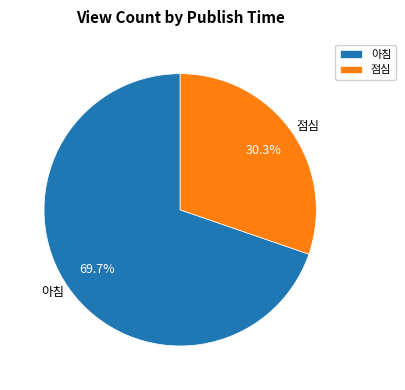

What percentage is the 점심 slice, to the nearest percent?

30%